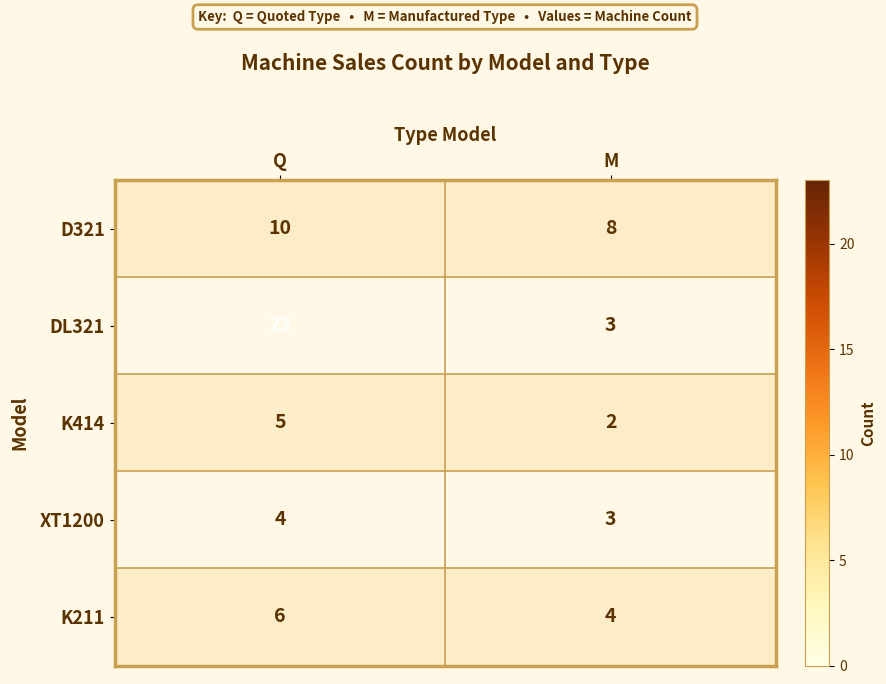

What is the smallest value displayed?

2